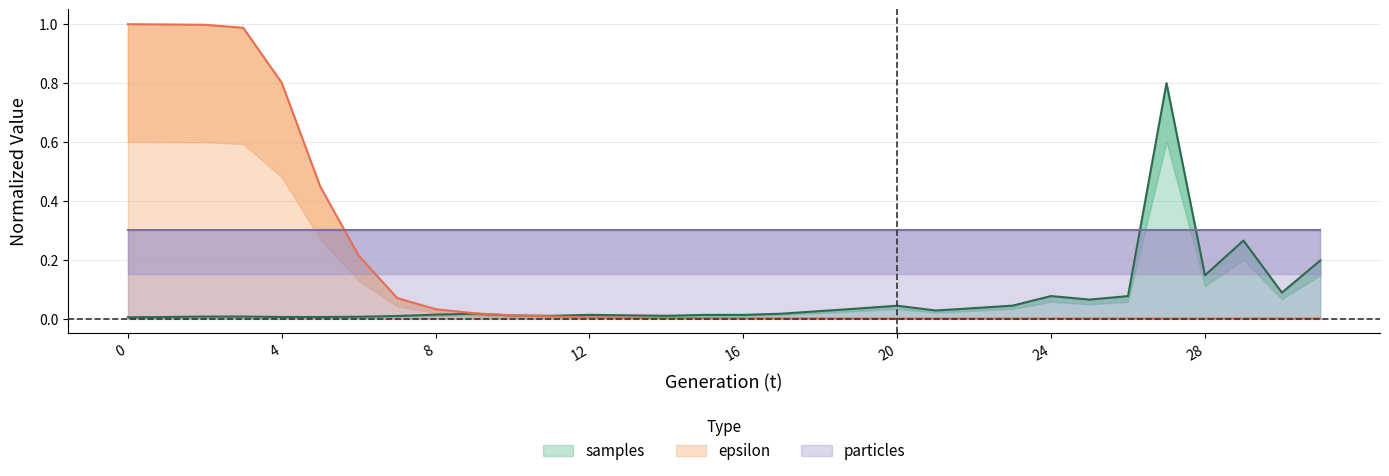

At which category is the sum across all series the highest?

2